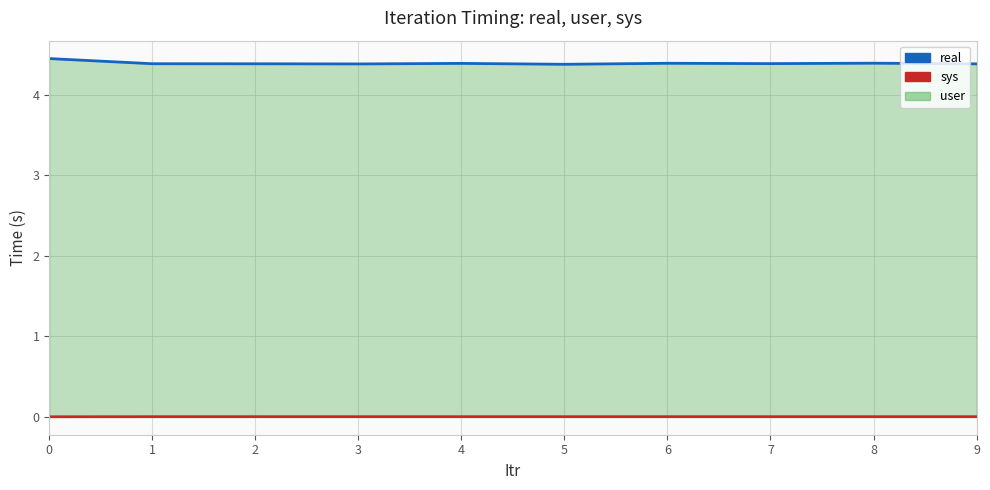

Count the number of categories in the chart.

10